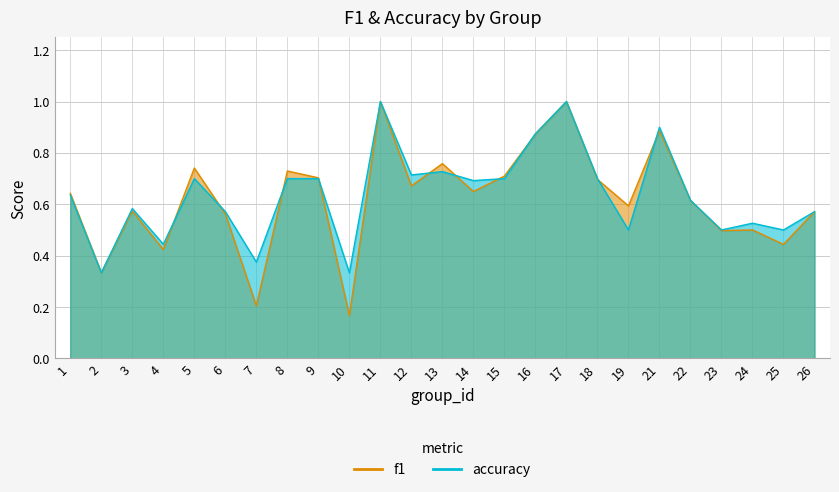

What is the sum of the f1 values at 6 and 10?

0.7